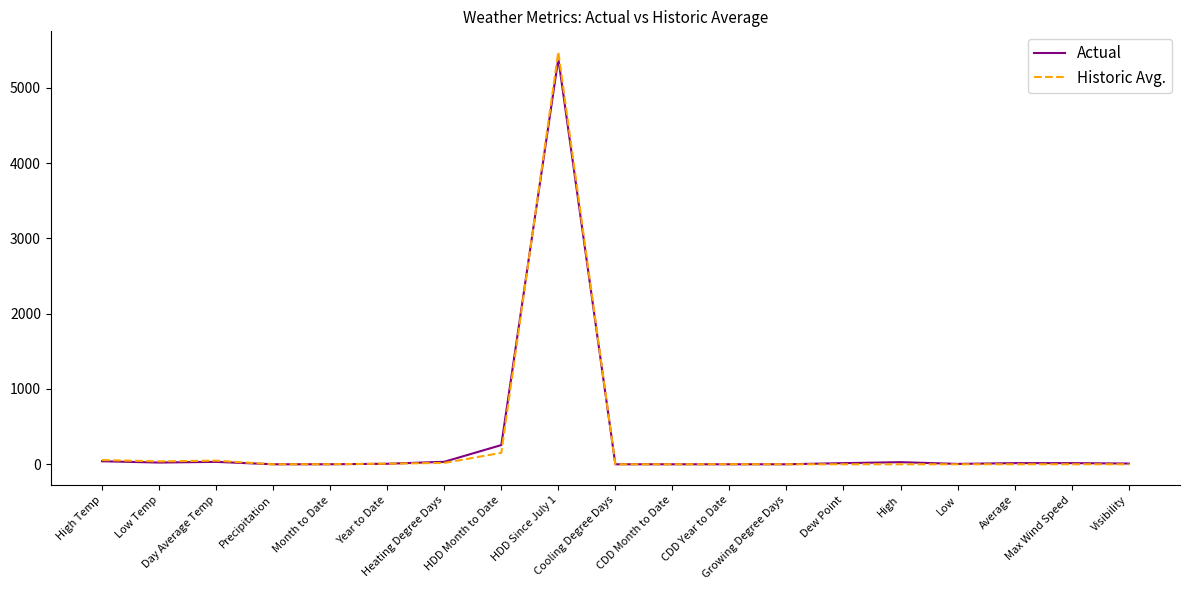

Which series has the widest spread of values?

Historic Avg.